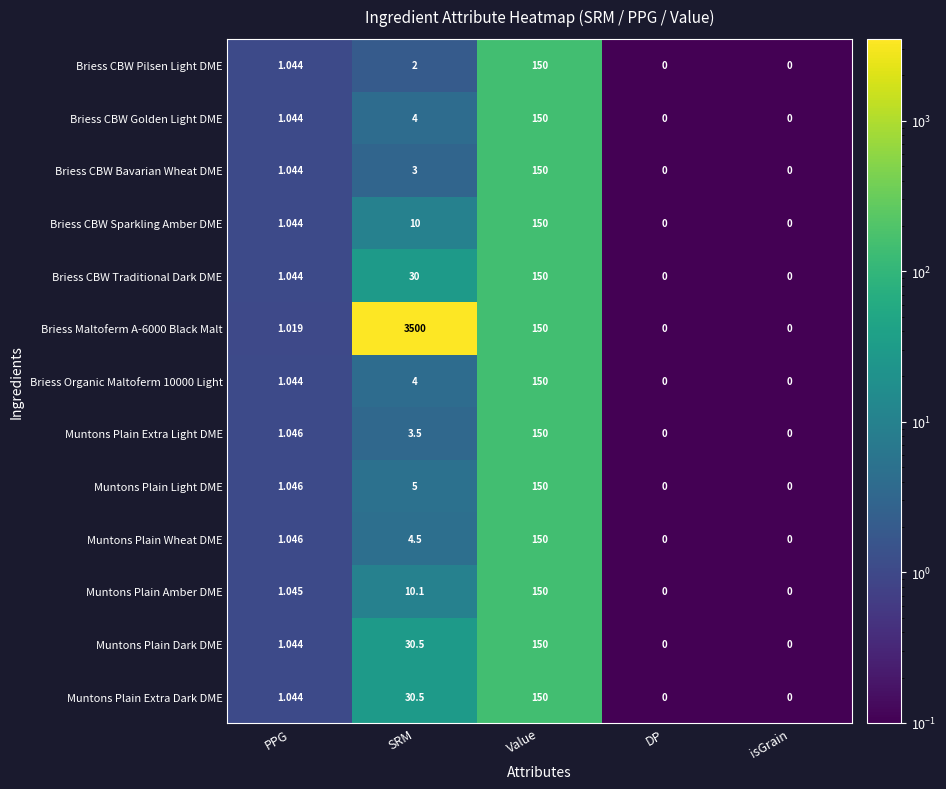

Where is Muntons Plain Amber DME nearest to the value 75?

SRM